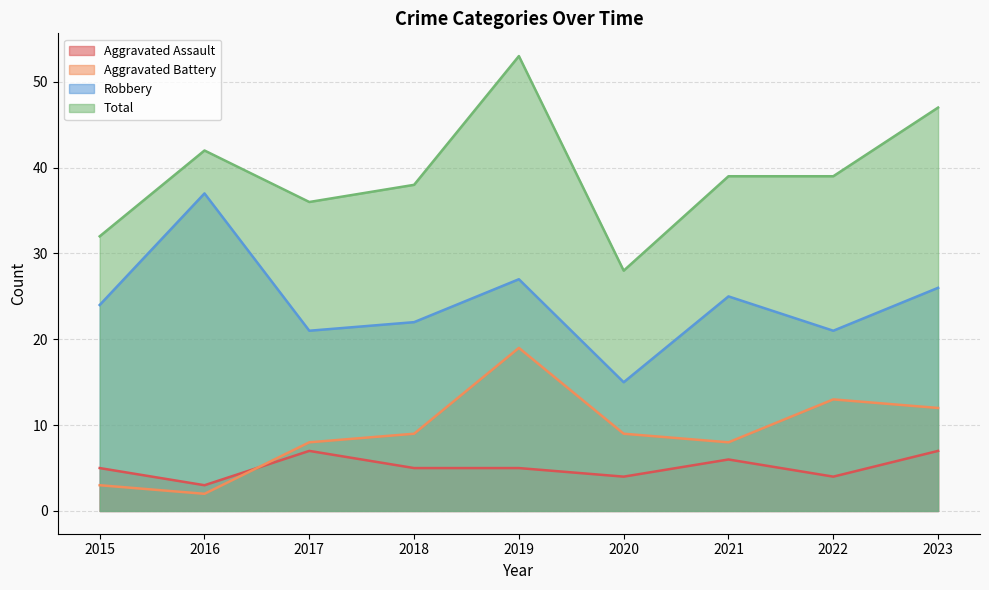

At which category does Aggravated Battery reach its first local peak?

2019